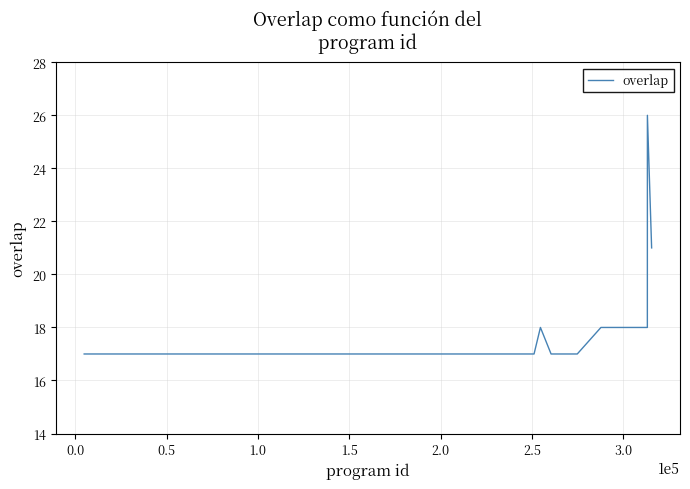

What is the minimum value shown in the chart?

17